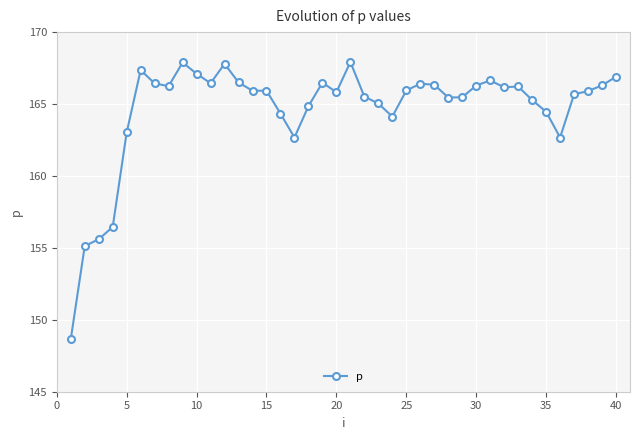

What is the highest value of the p series?

167.9